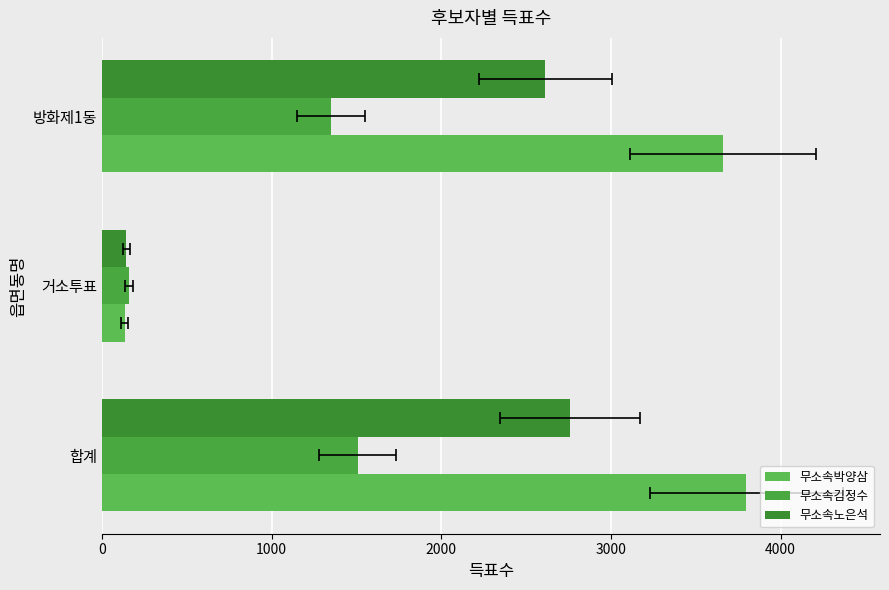

How many bars are there in total?

9